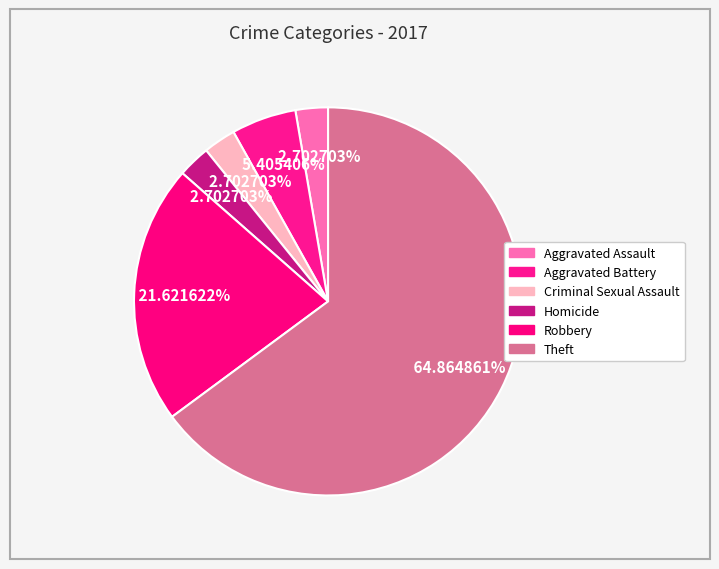

What is the change in value from Aggravated Battery to Criminal Sexual Assault?

-1